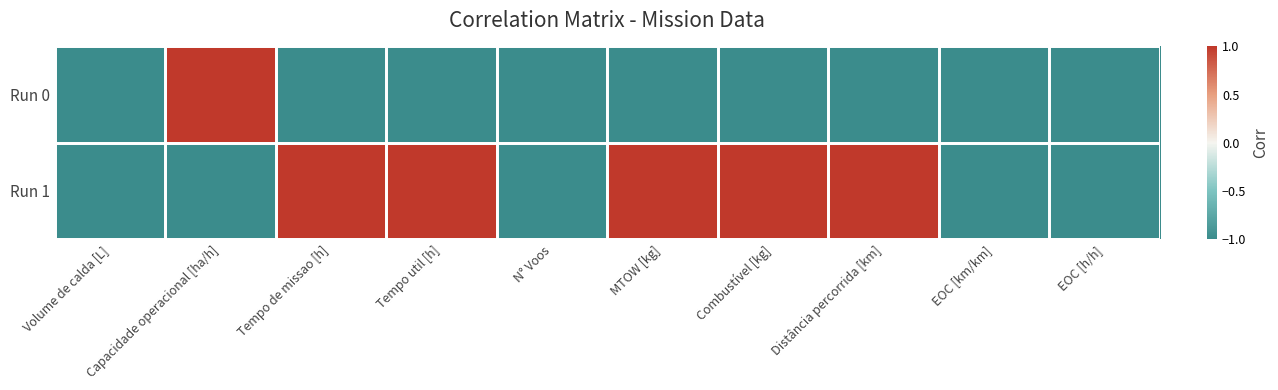

Rank the series by their maximum value, from highest to lowest.

Run 0, Run 1